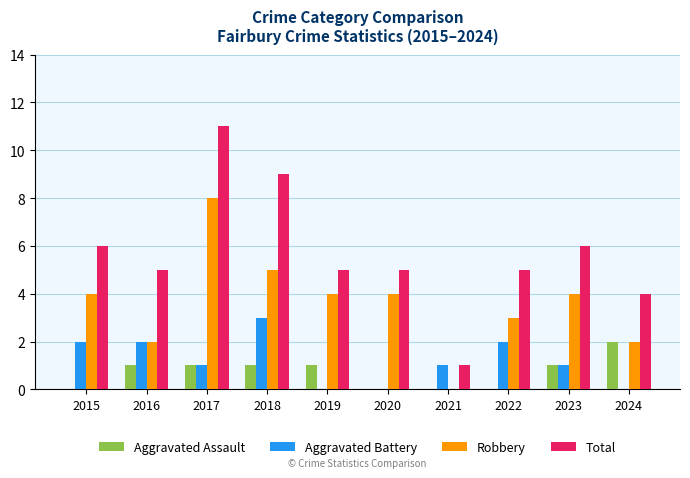

Does the chart contain stacked bars?

No